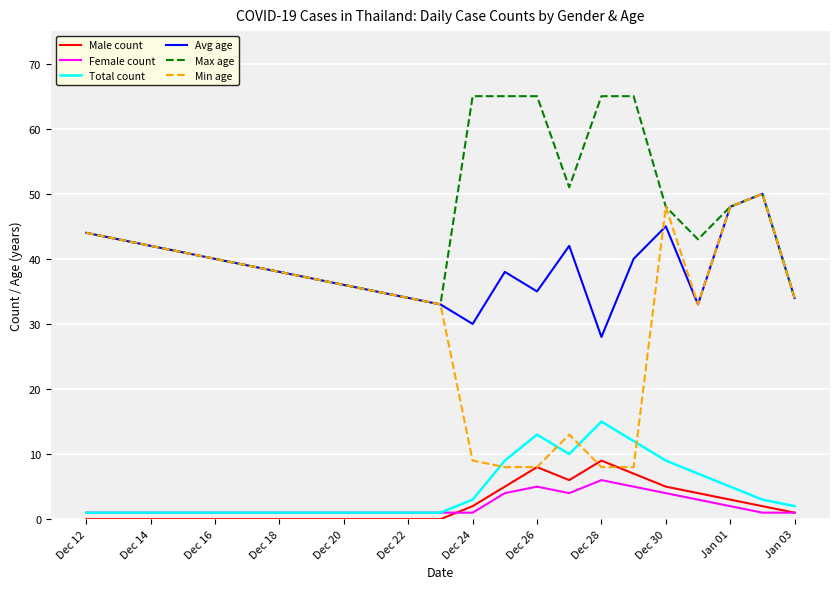

Which series has the largest total across all categories?

Max age